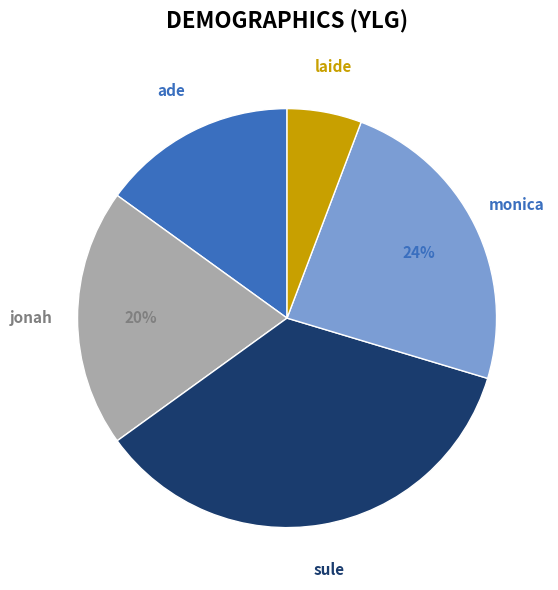

Is there a majority slice in this chart?

No